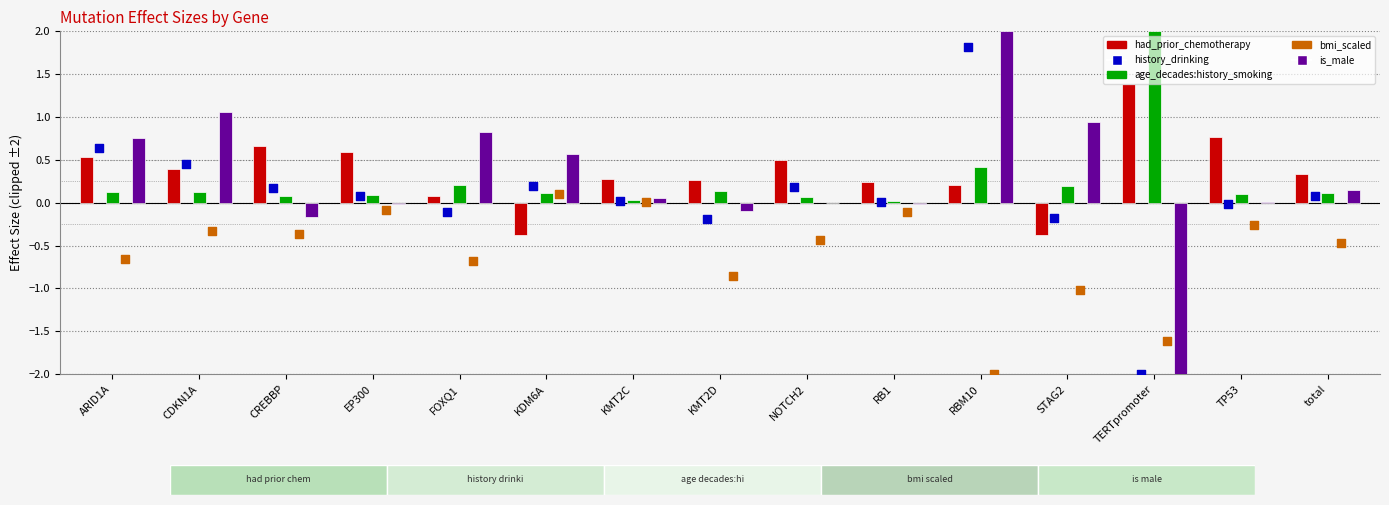

Which series reaches the maximum Y coordinate?

age_decades:history_smoking